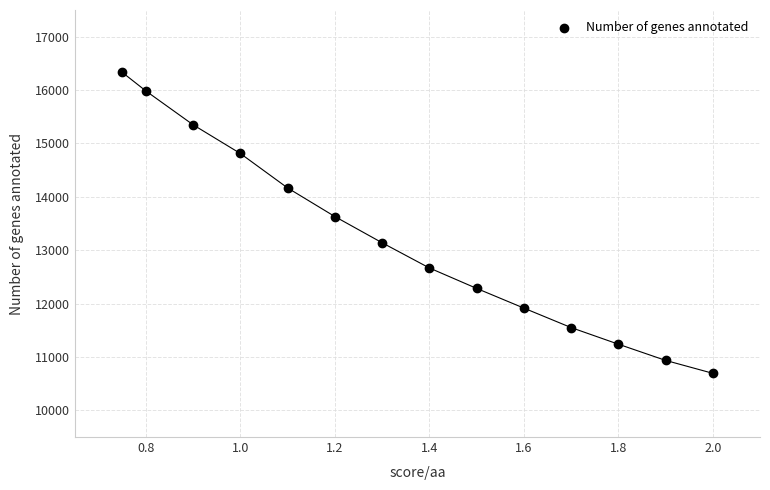

What is the range of Y values (max minus min)?

5638